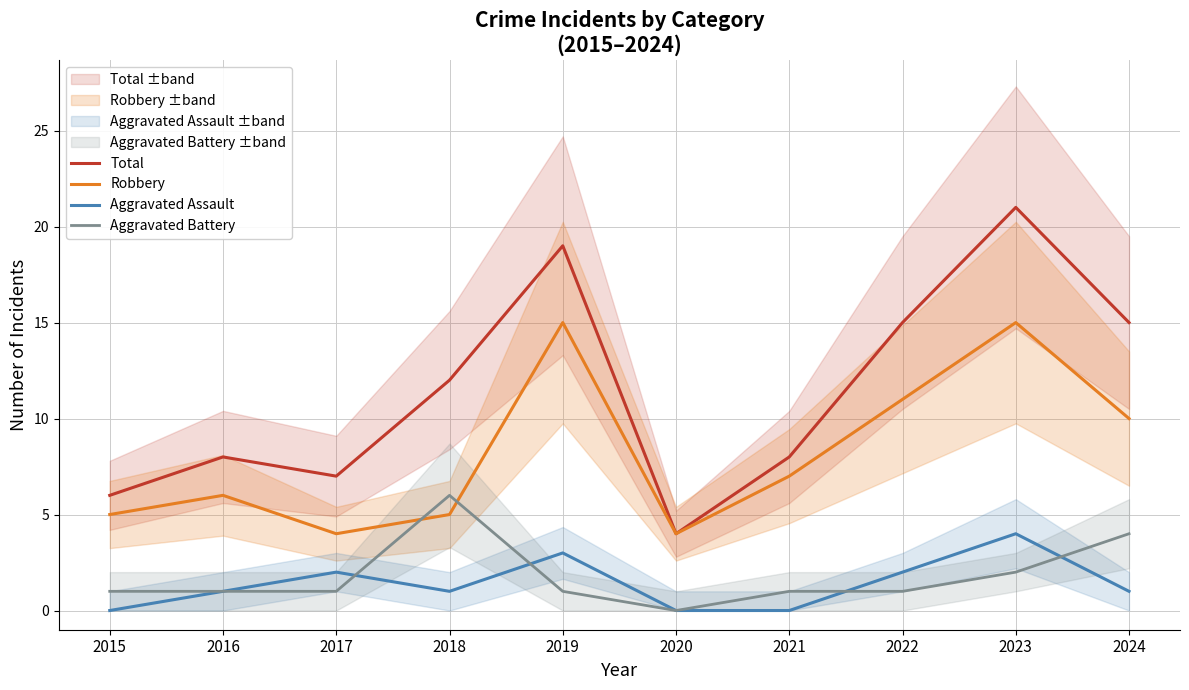

Reading right to left, extract all data points from this chart.

Total: 2024=15	2023=21	2022=15	2021=8	2020=4	2019=19	2018=12	2017=7	2016=8	2015=6
Robbery: 2024=10	2023=15	2022=11	2021=7	2020=4	2019=15	2018=5	2017=4	2016=6	2015=5
Aggravated Assault: 2024=1	2023=4	2022=2	2021=0	2020=0	2019=3	2018=1	2017=2	2016=1	2015=0
Aggravated Battery: 2024=4	2023=2	2022=1	2021=1	2020=0	2019=1	2018=6	2017=1	2016=1	2015=1